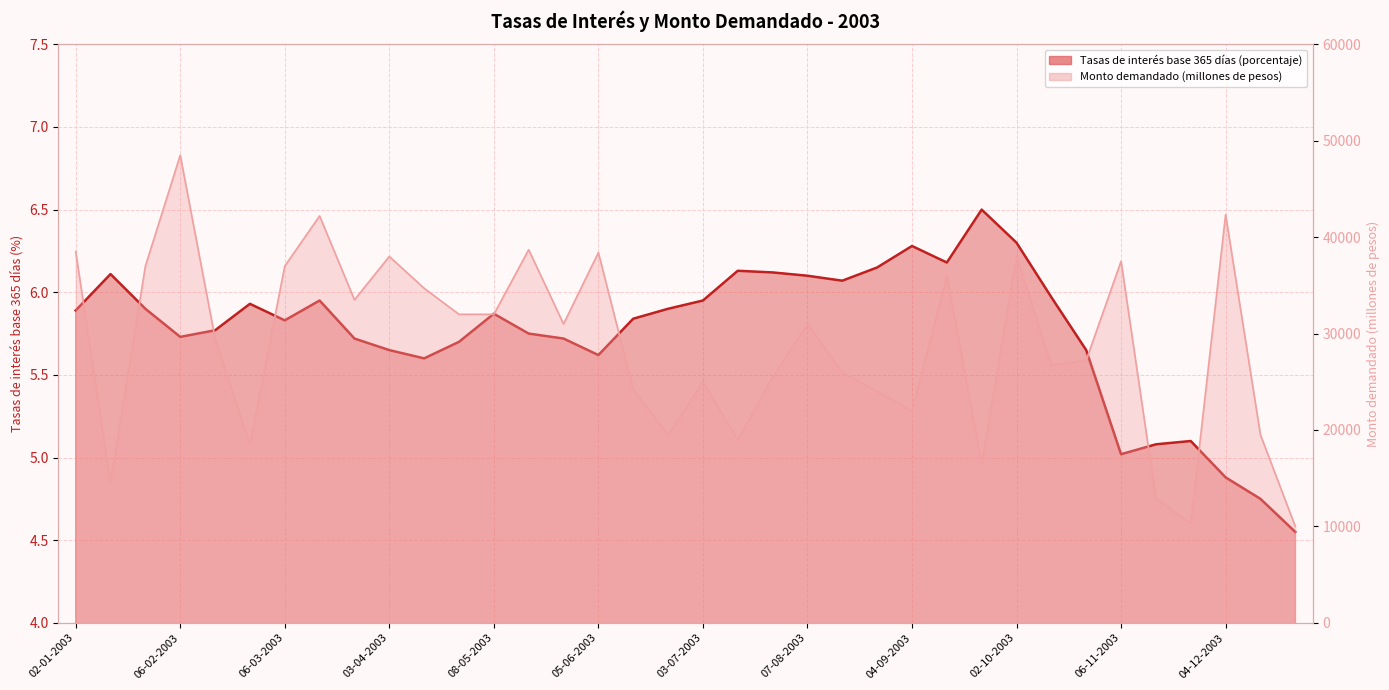

Reading left to right, what are all the values shown in this chart?

Tasas de interés base 365 días (porcentaje): 5.9	6.1	5.9	5.7	5.8	5.9	5.8	6.0	5.7	5.7	5.6	5.7	5.9	5.8	5.7	5.6	5.8	5.9	6.0	6.1	6.1	6.1	6.1	6.2	6.3	6.2	6.5	6.3	6.0	5.7	5.0	5.1	5.1	4.9	4.8	4.5
Monto demandado (millones de pesos): 38500.0	14500.0	37000.0	48500.0	29500.0	18500.0	37000.0	42200.0	33500.0	38000.0	34700.0	32000.0	32000.0	38700.0	31000.0	38400.0	24200.0	19500.0	25000.0	19000.0	25500.0	31000.0	26000.0	24000.0	22000.0	36000.0	16500.0	38000.0	26750.0	27240.0	37500.0	12900.0	10300.0	42340.0	19500.0	10000.0